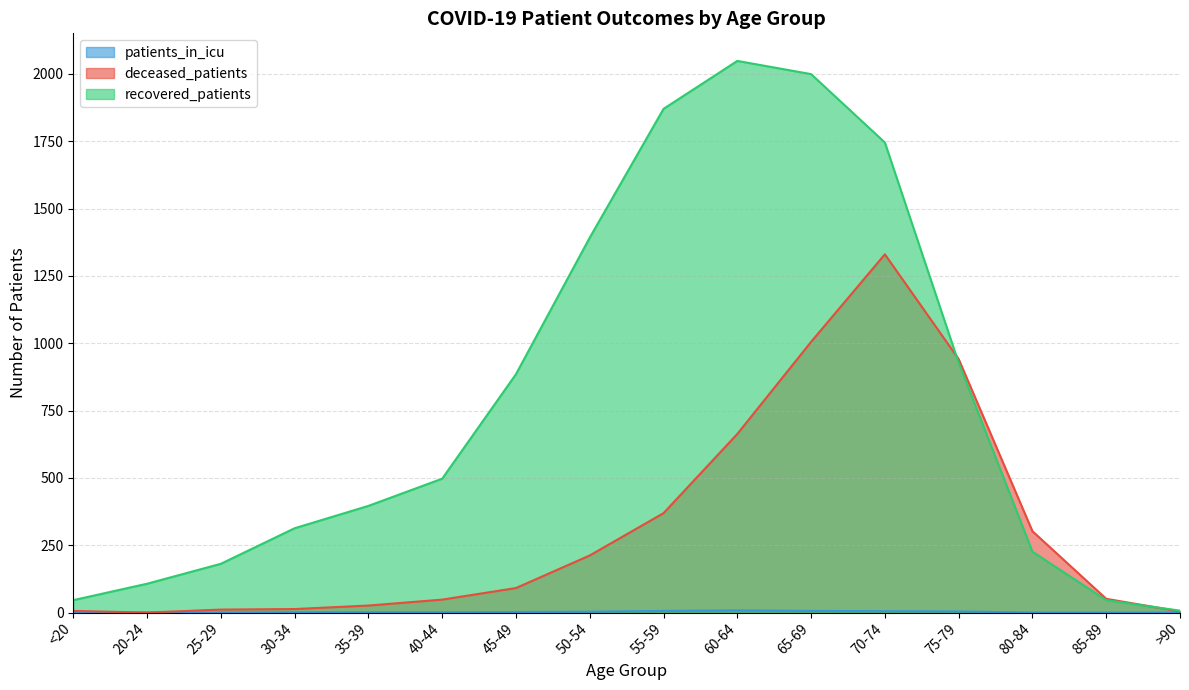

The deceased_patients series shows 13 at 30-34. True or false?

True